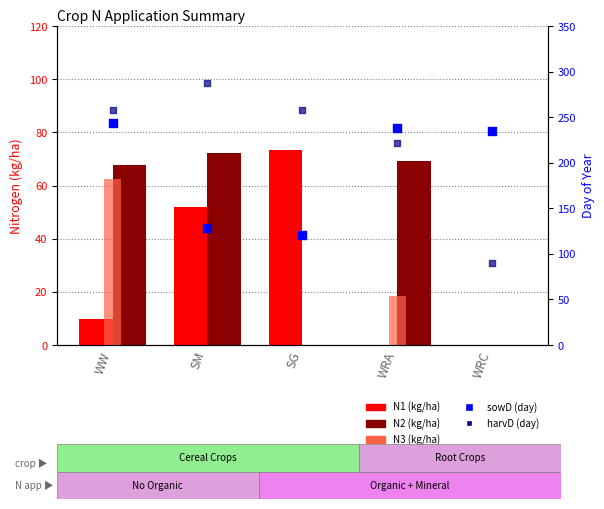

What is the total value across all series at SM?

540.3